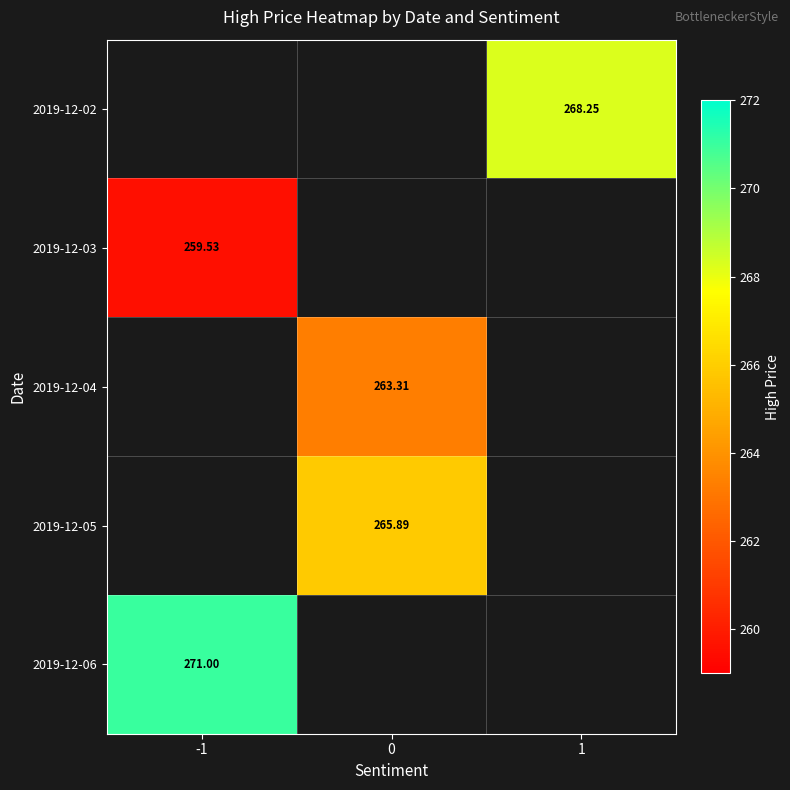

What is the greatest value displayed?

271.0